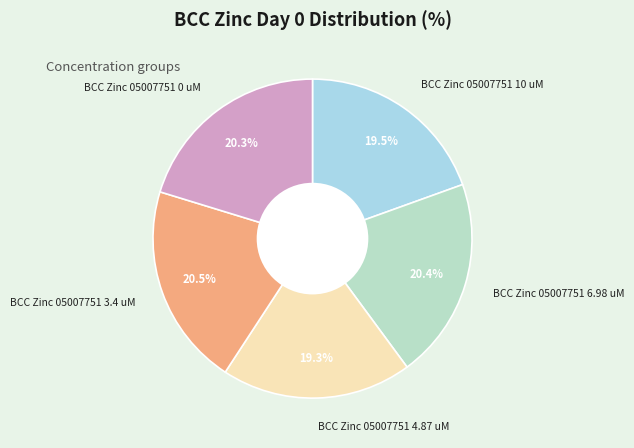

Combined, do BCC Zinc 05007751 10 uM and BCC Zinc 05007751 0 uM account for over 50%?

No